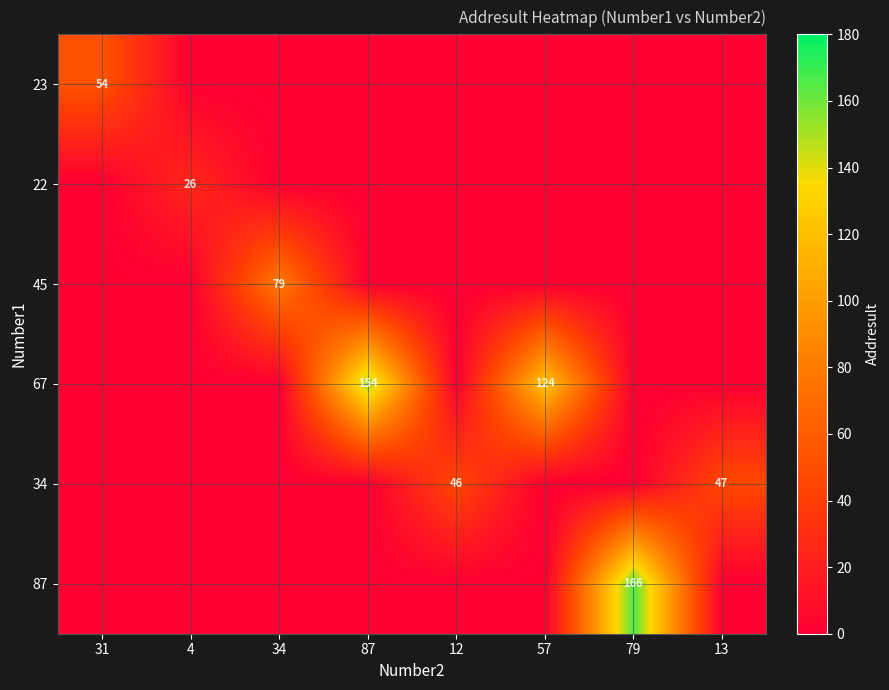

The value of 87 at 79 is 282. True or false?

False